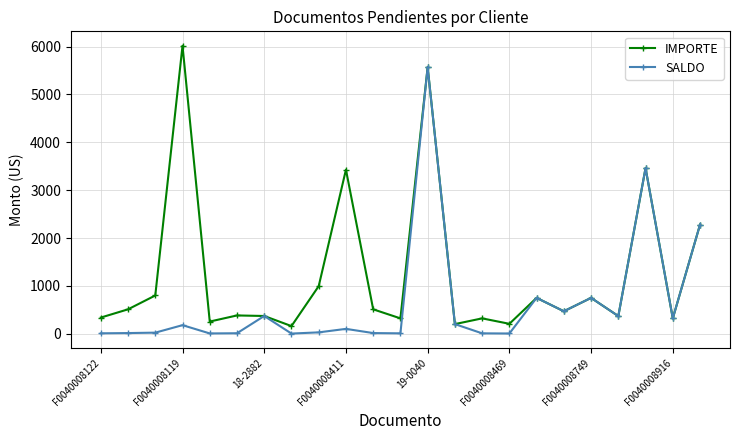

List the series in order of their peak value, lowest first.

SALDO, IMPORTE